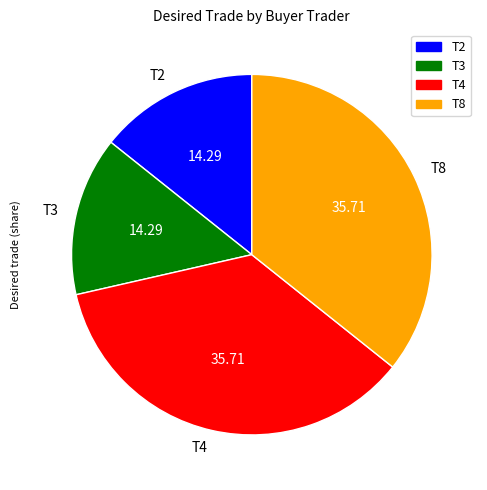

Do T8 and T4 together represent more than half of the pie?

Yes